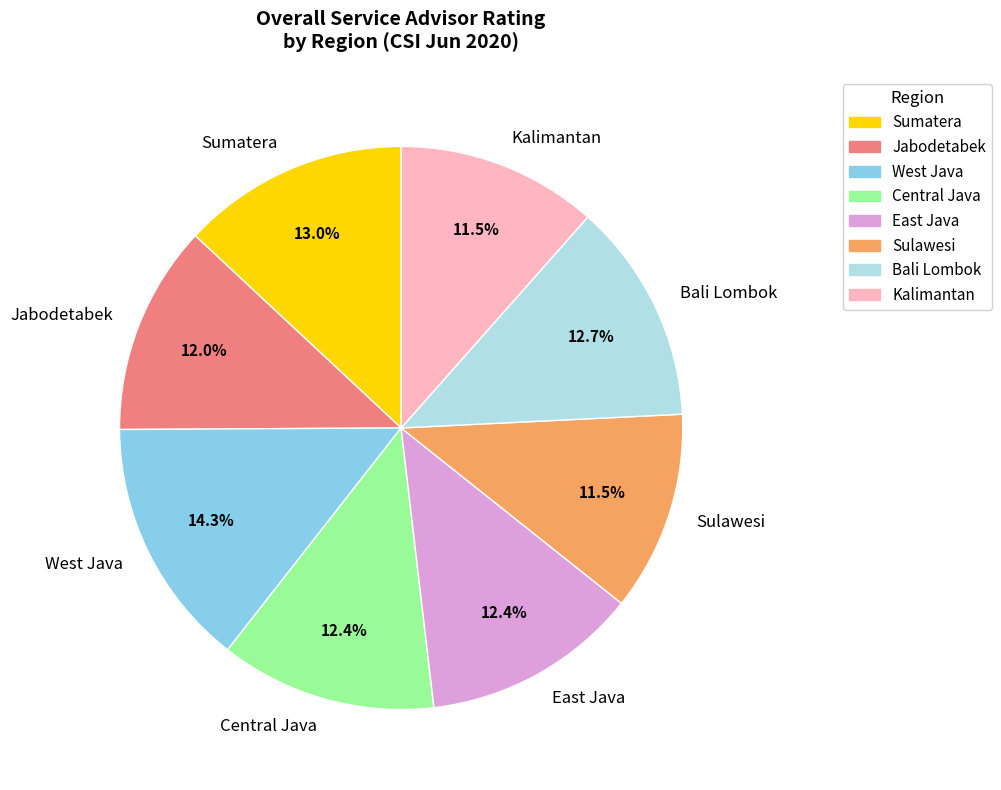

Which has a higher value, Jabodetabek or Kalimantan?

Jabodetabek